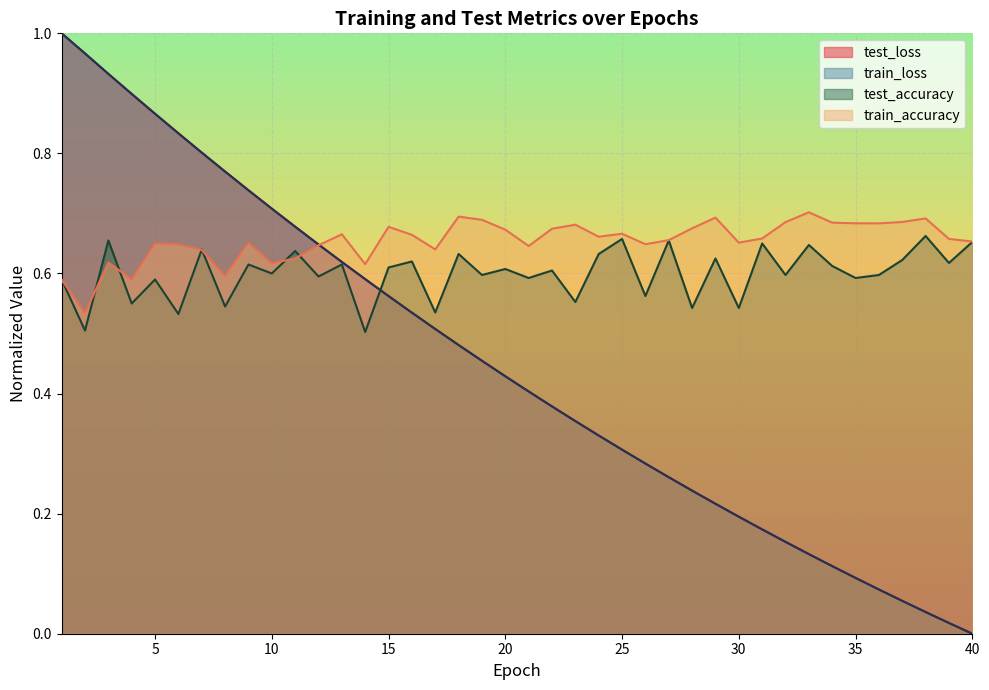

Which series has the largest range (max minus min)?

test_loss